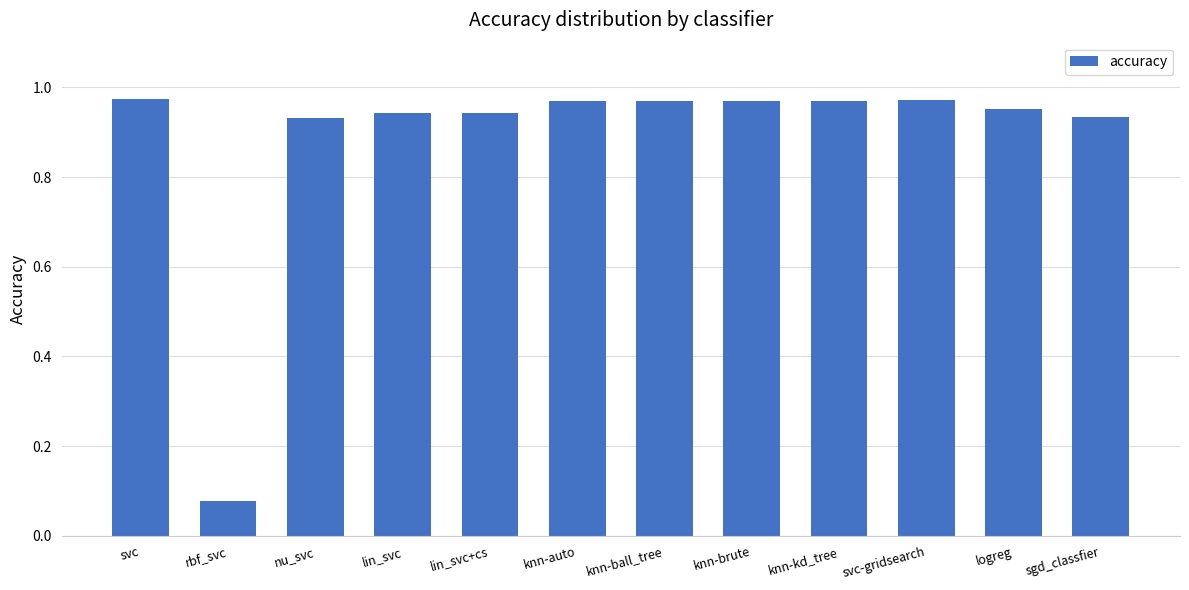

What position from the right is logreg?

2